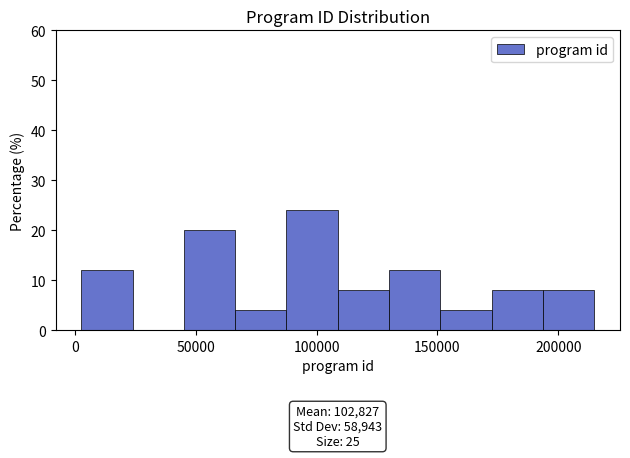

Over which range of the x-axis is the bar tallest?

90000 to 110000